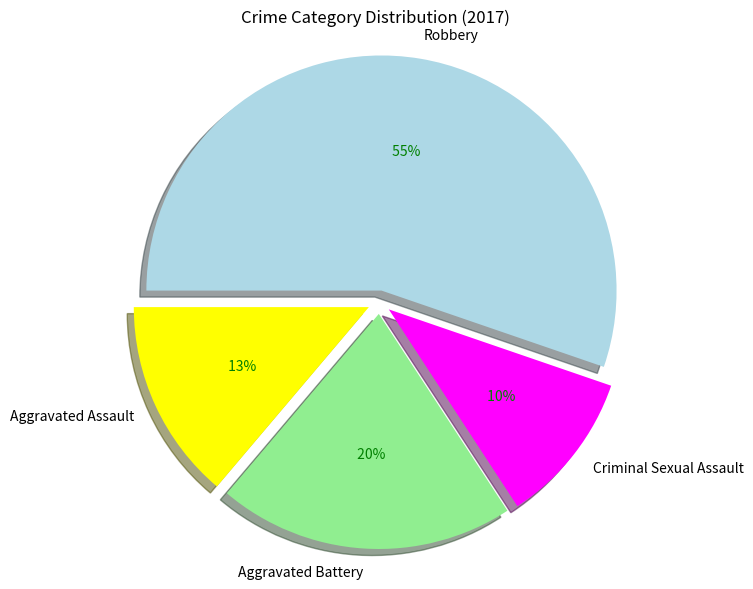

Is there a majority slice in this chart?

Yes